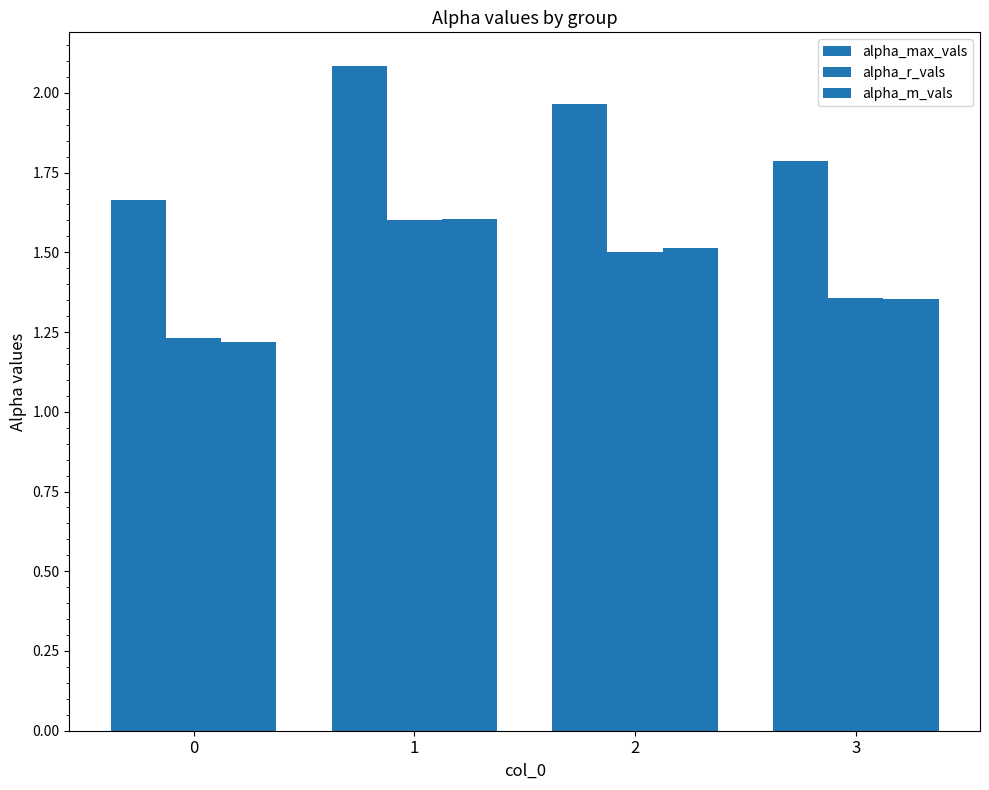

Are the bars grouped side by side (vs. stacked)?

Yes